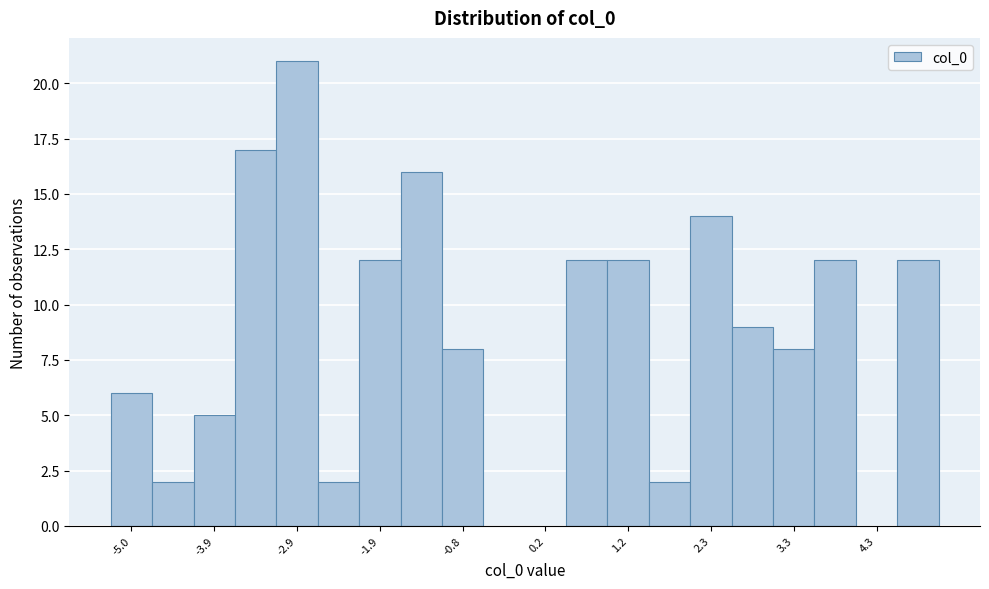

Read against the x-axis, roughly where is the centre of the tallest bar?

-2.8